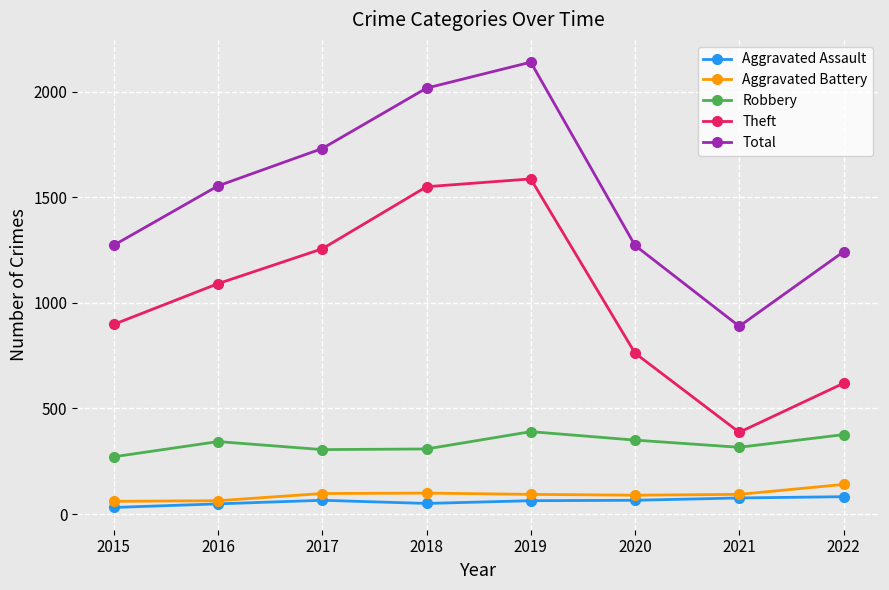

Where is the first local minimum for Theft?

2021